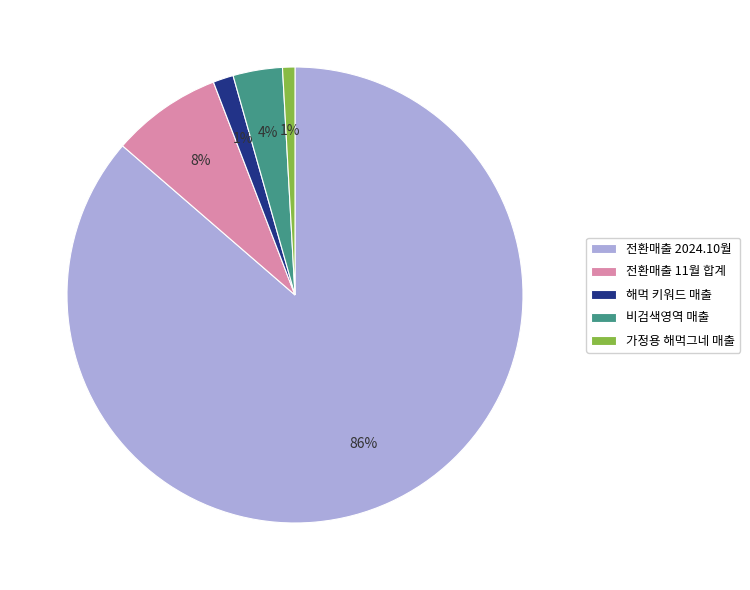

Is there a majority slice in this chart?

Yes